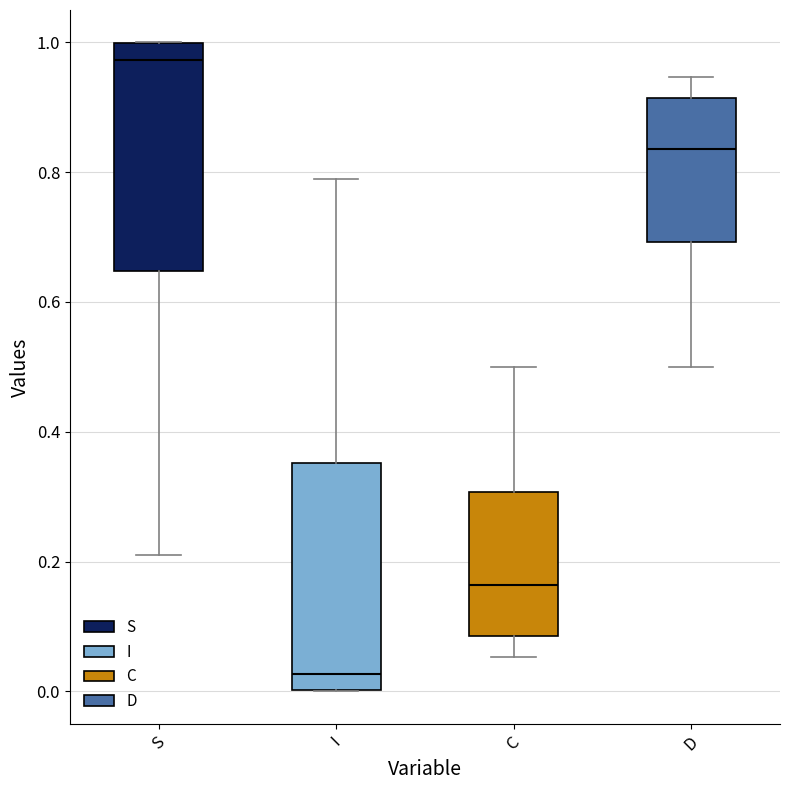

Where is the upper edge of the box for I on the y-axis? The values are not printed on the chart, so give them approximately, as read against the axis.

0.36